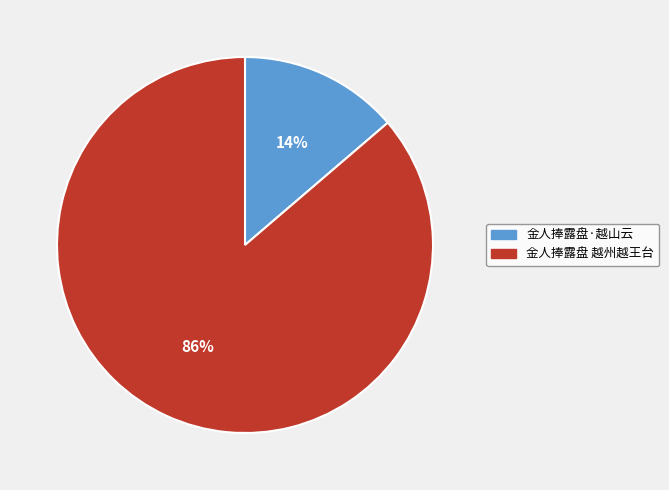

Which category has the biggest portion of the pie?

金人捧露盘 越州越王台